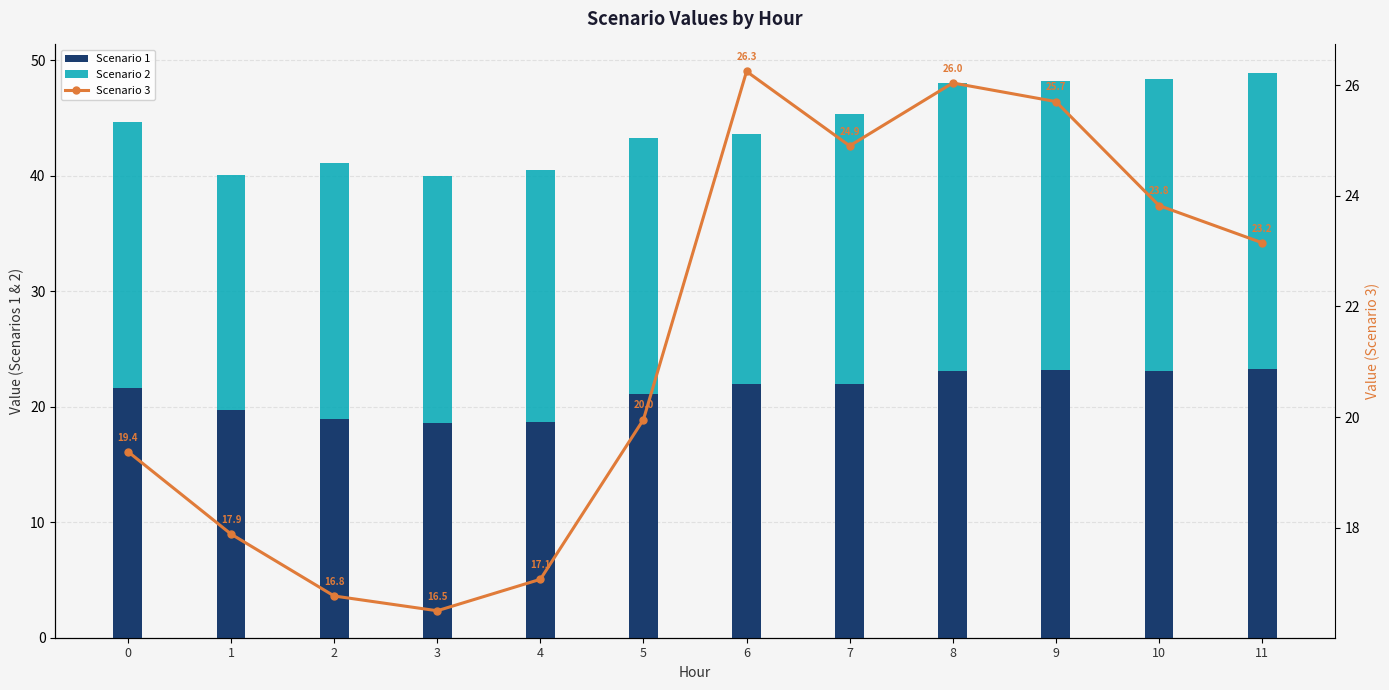

What are all the series names shown in the legend?

Scenario 1, Scenario 2, Scenario 3